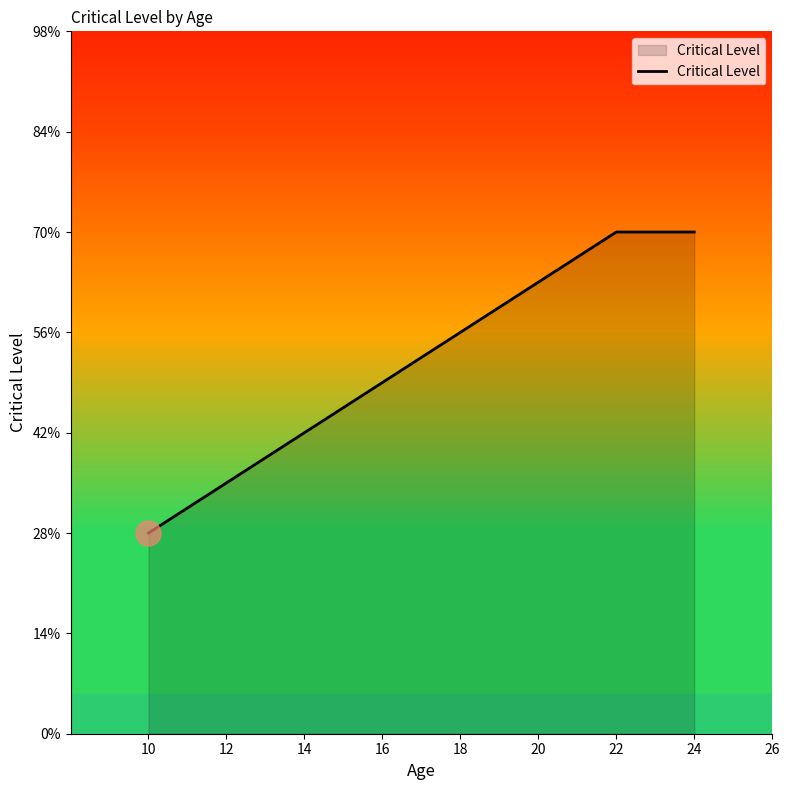

Between 24 and 10, which is larger?

24